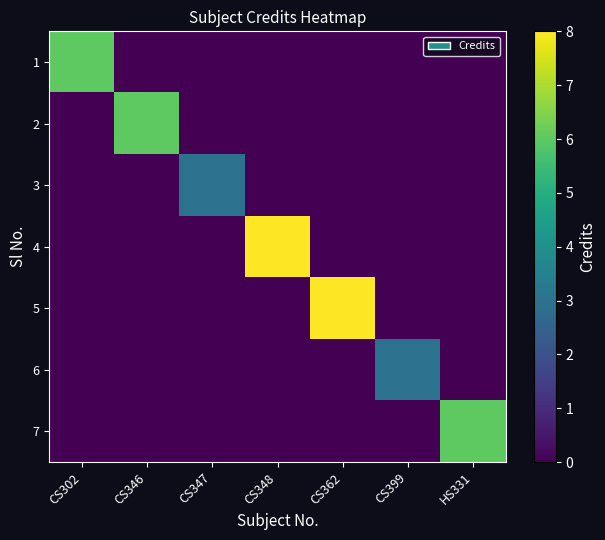

What is the total value across all series at CS347?

3